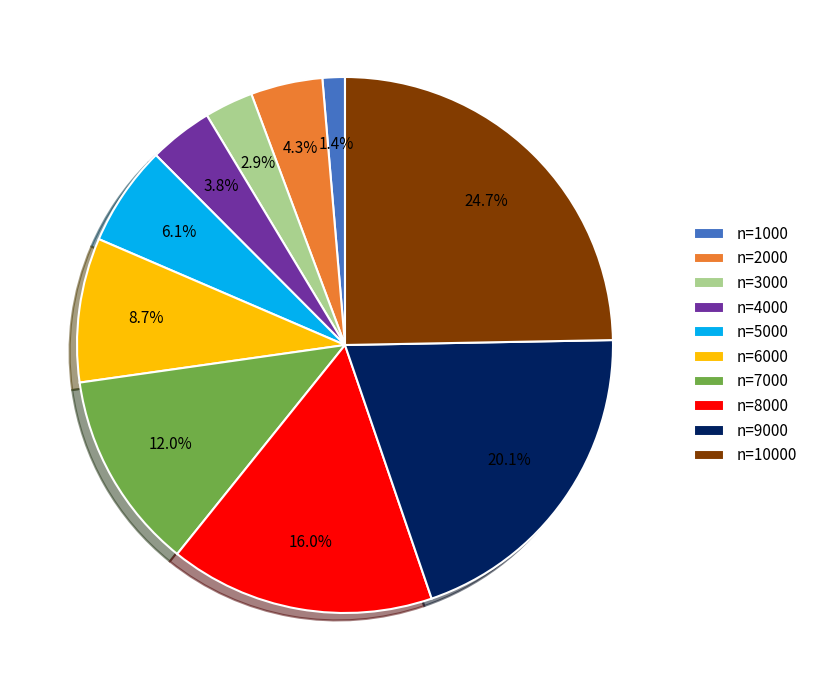

Is there any slice that represents more than half of the pie?

No